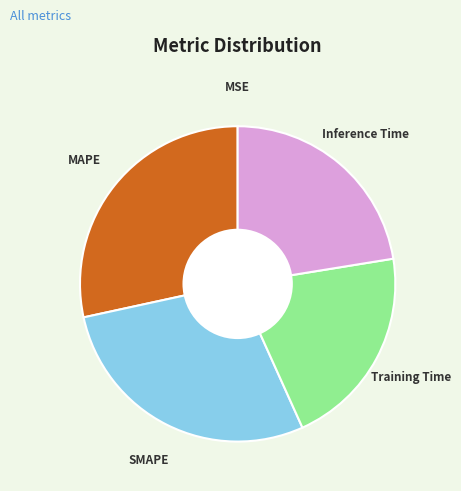

Do Inference Time and Training Time together represent more than half of the pie?

No